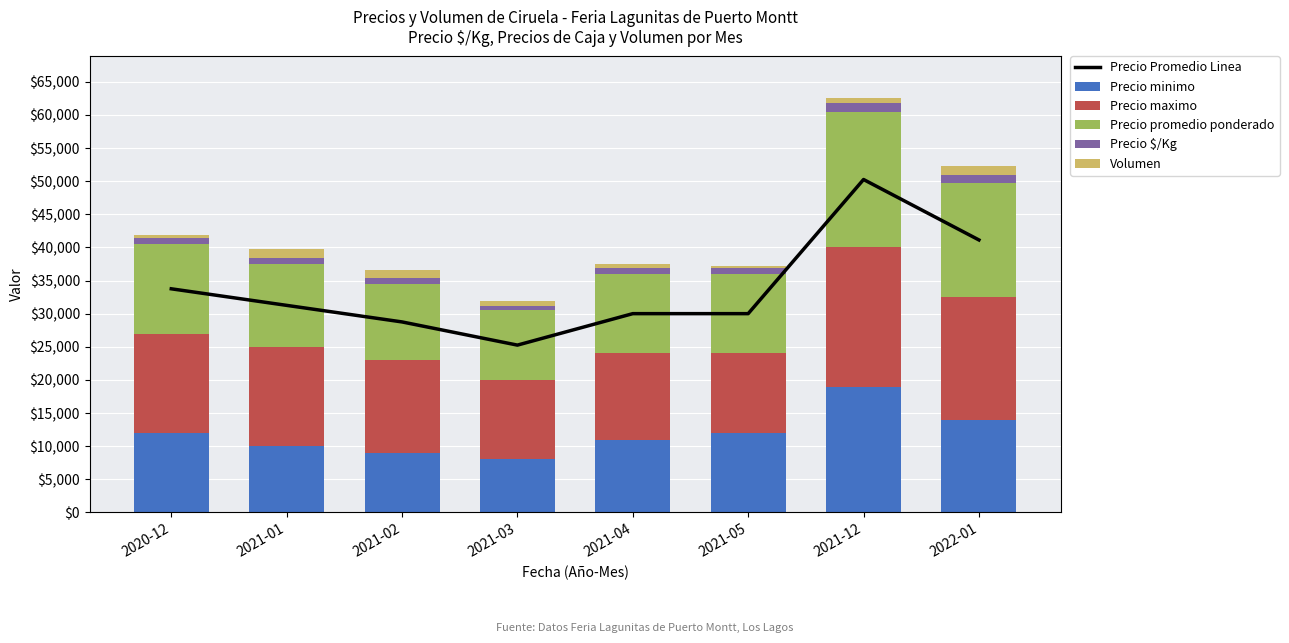

What is the lowest value of the Precio minimo series?

8000